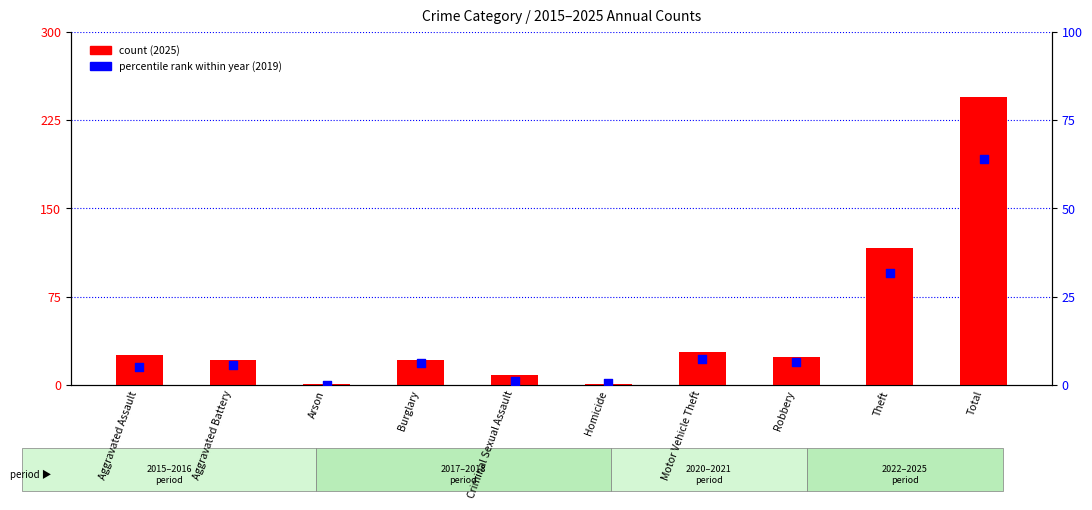

At how many categories does at least one series exceed 148?

1